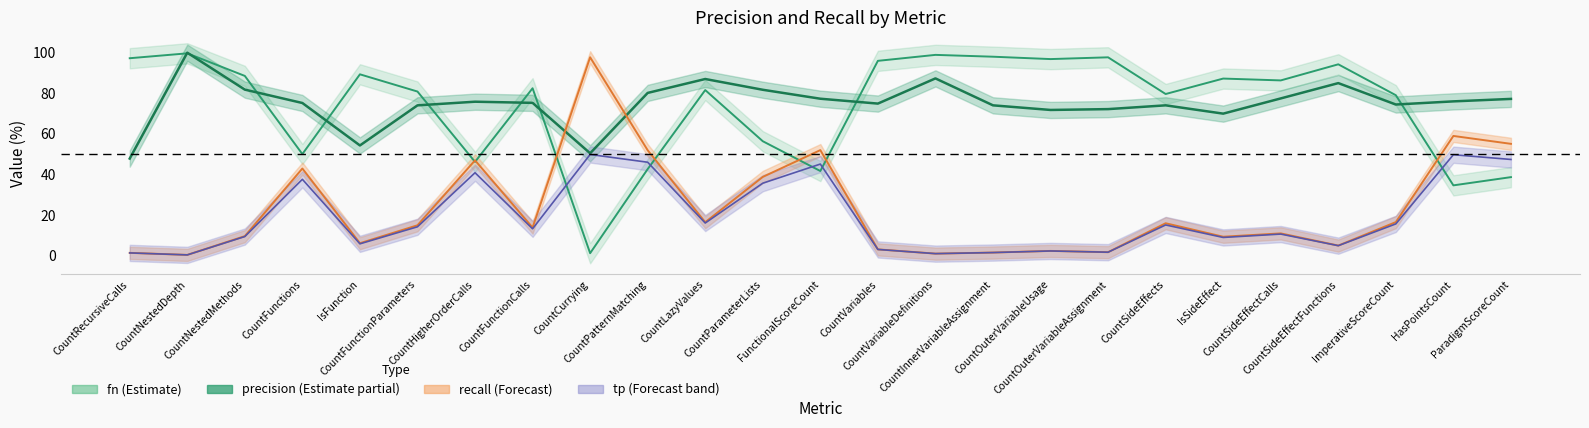

How many lines are shown in the chart?

4